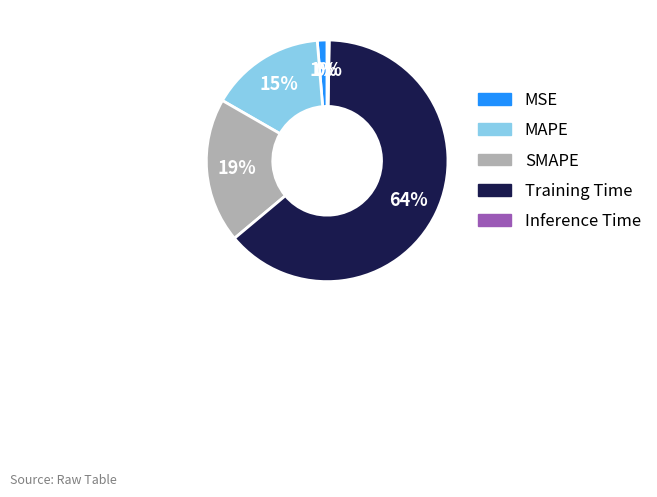

Combined, do SMAPE and MAPE account for over 50%?

No